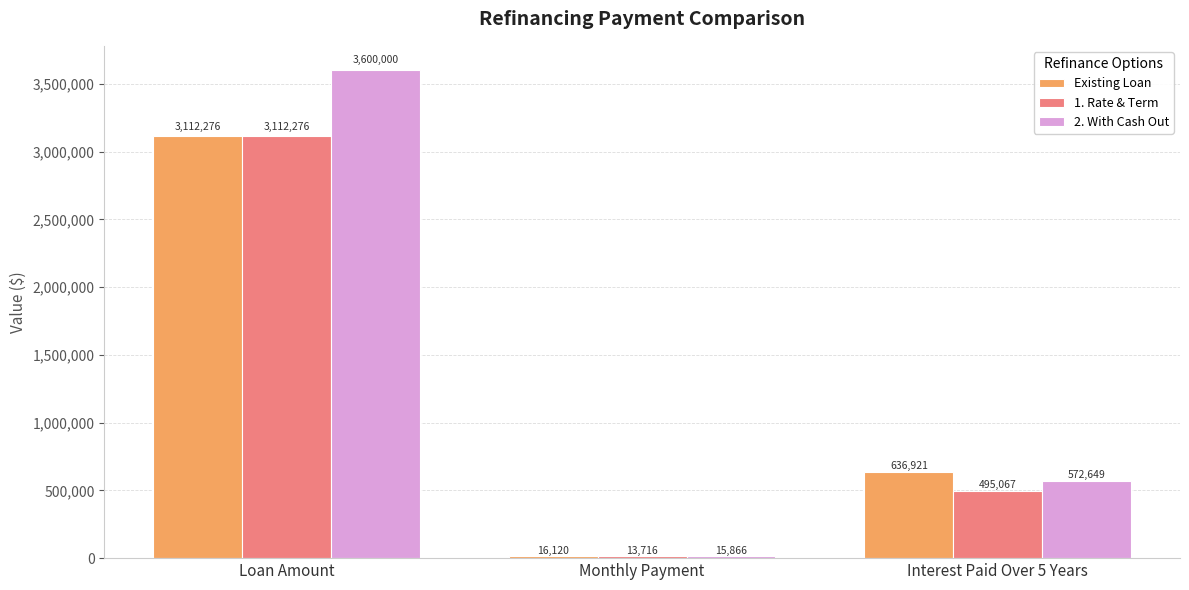

What is the difference between the 2. With Cash Out values at Monthly Payment and Interest Paid Over 5 Years?

556782.9